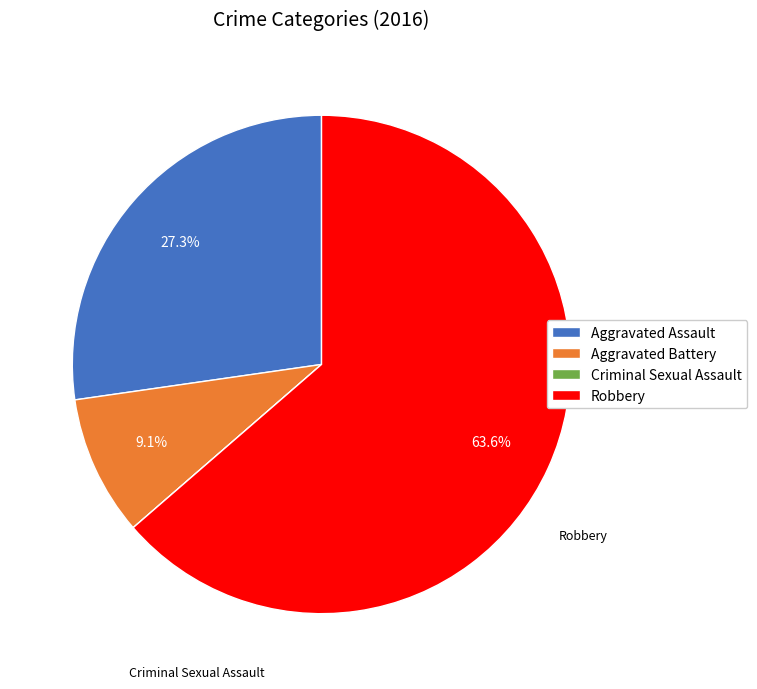

True or false: Robbery accounts for 73% of the total.

False